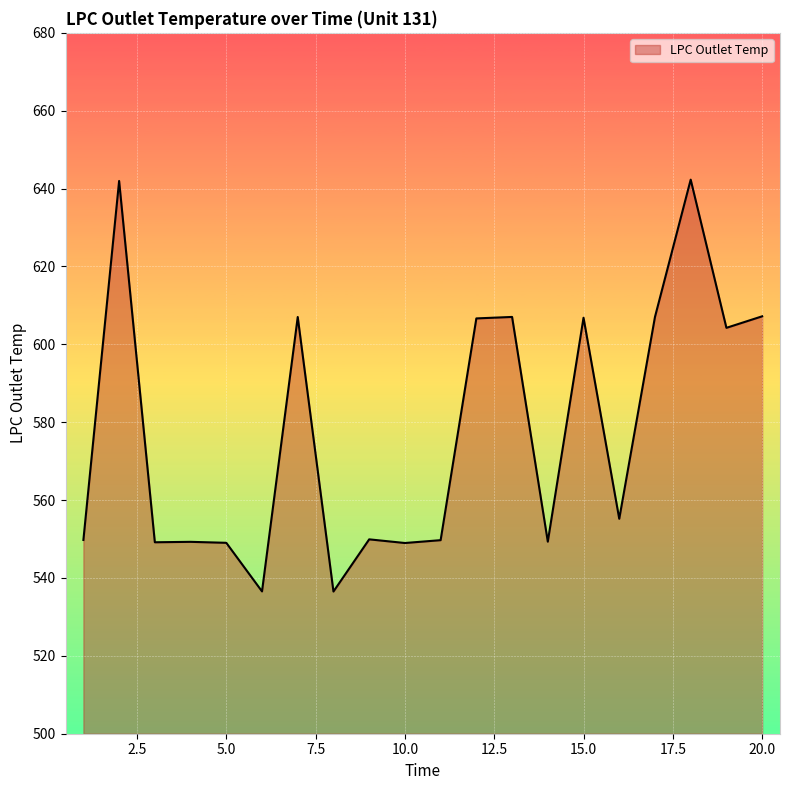

Does the chart display data point markers on the line(s)?

No